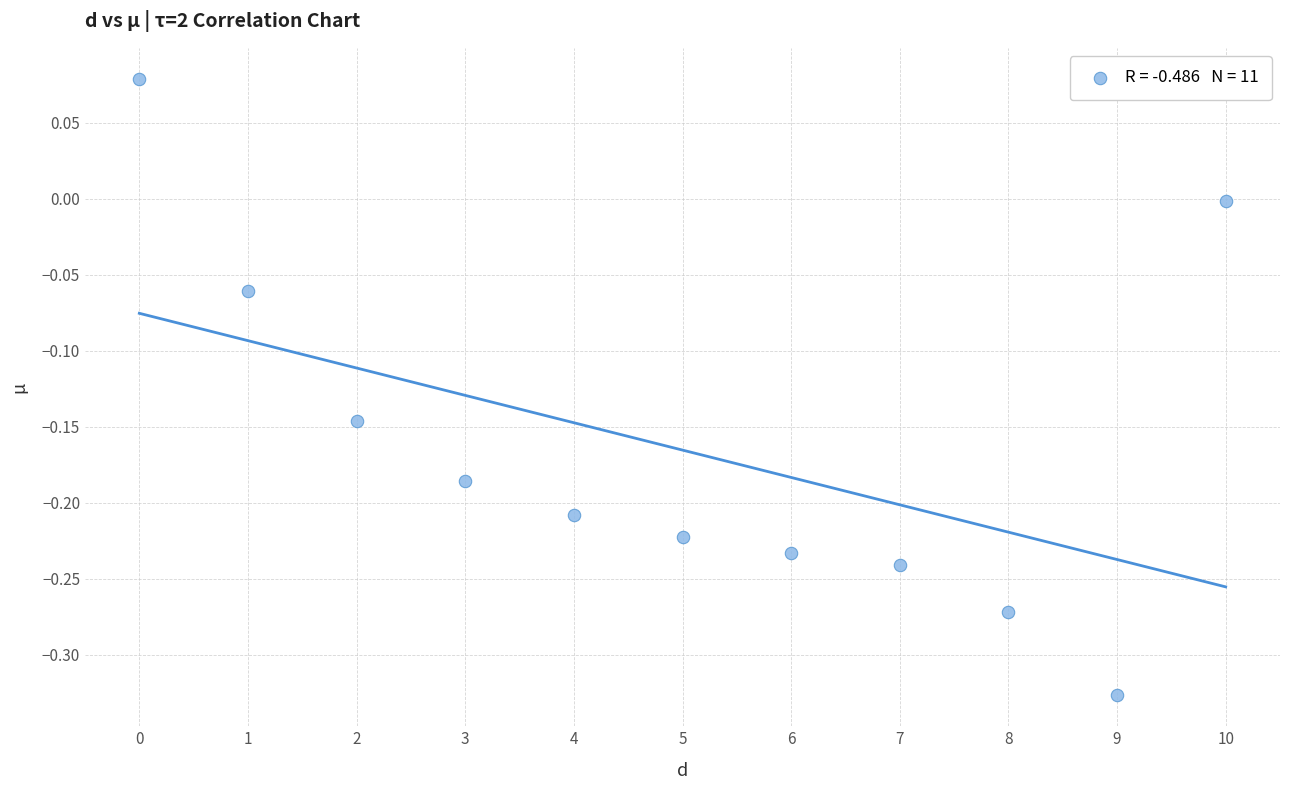

What is the range of Y values (max minus min)?

0.4